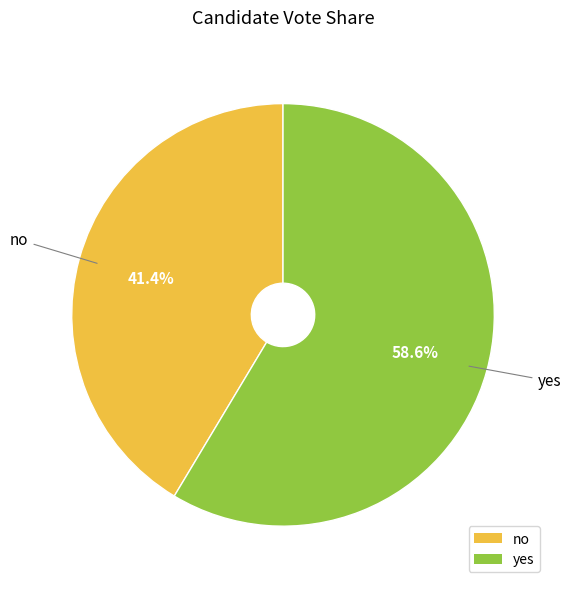

Combined, what portion of the pie is no and yes?

100.0%